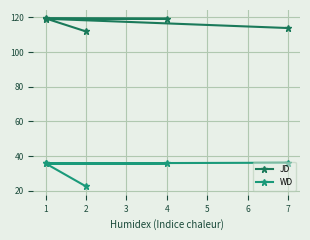

What is the value of the WD point at the 3rd from the left?

35.7